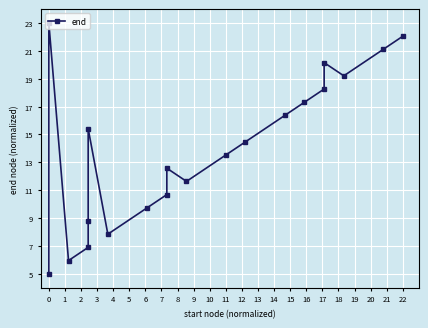

What is the difference between the values at 2 and 4?

2.8